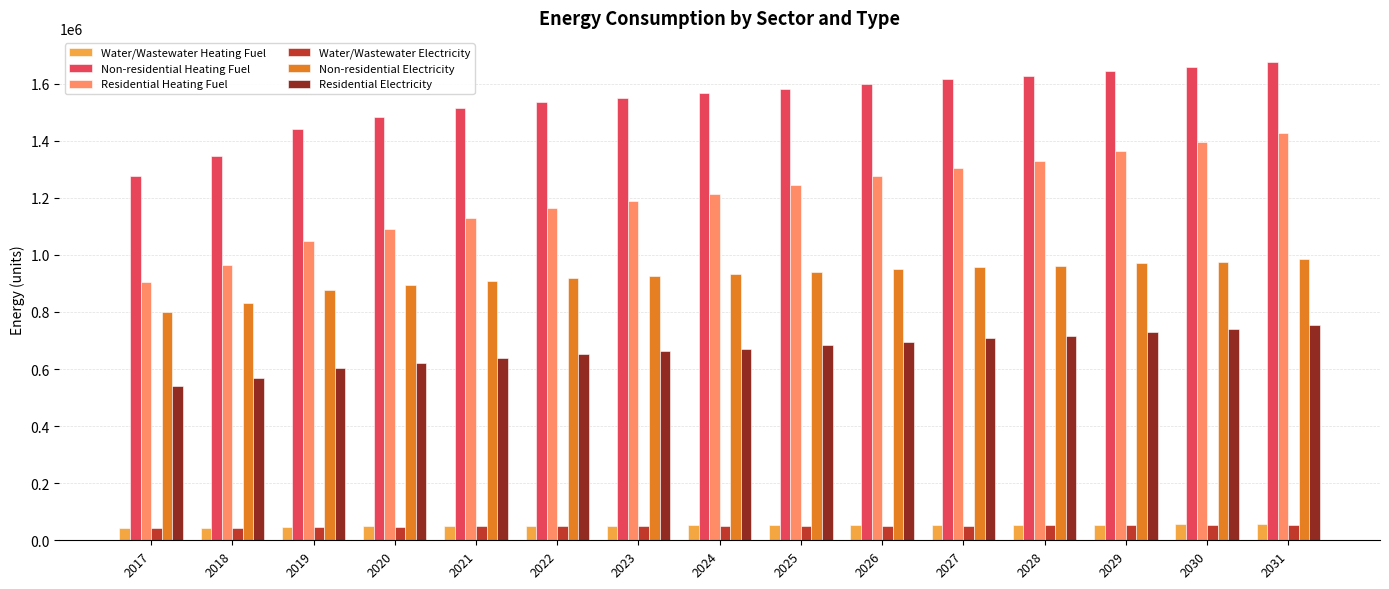

What is the average value of the Water/Wastewater Electricity series?

49356.0